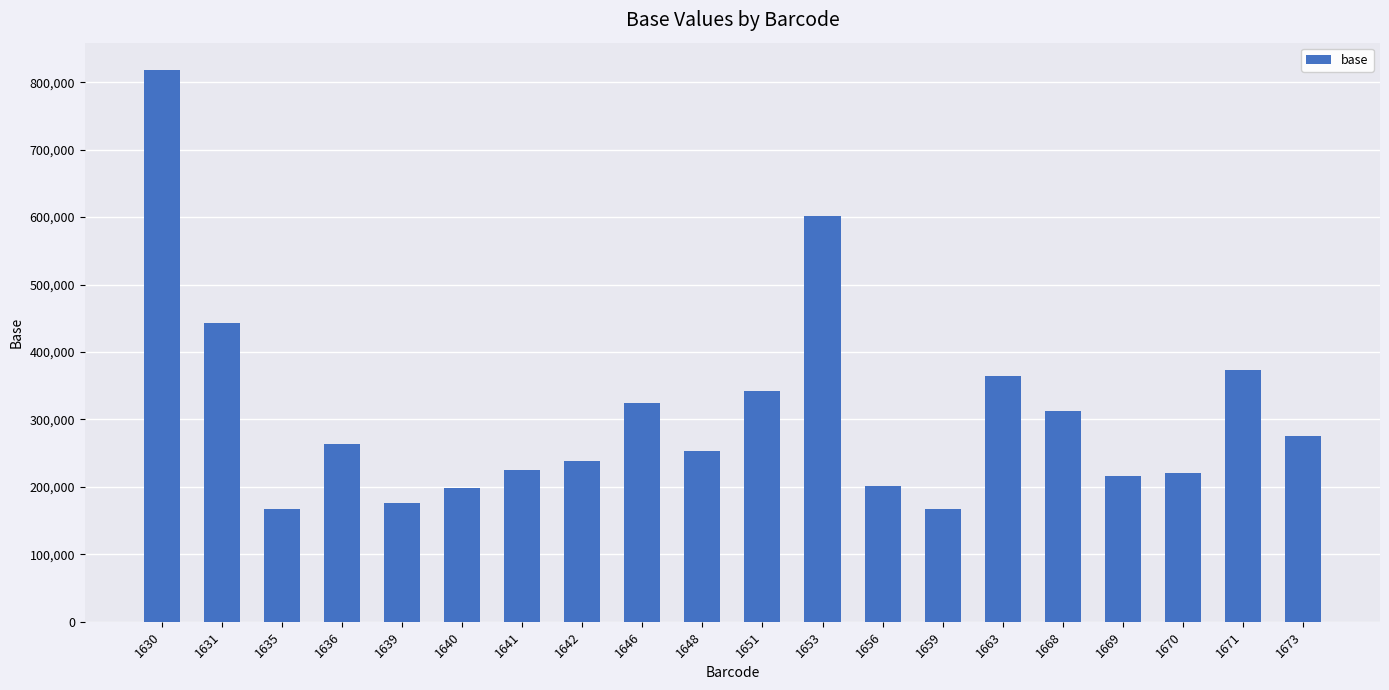

Does the chart contain stacked bars?

No